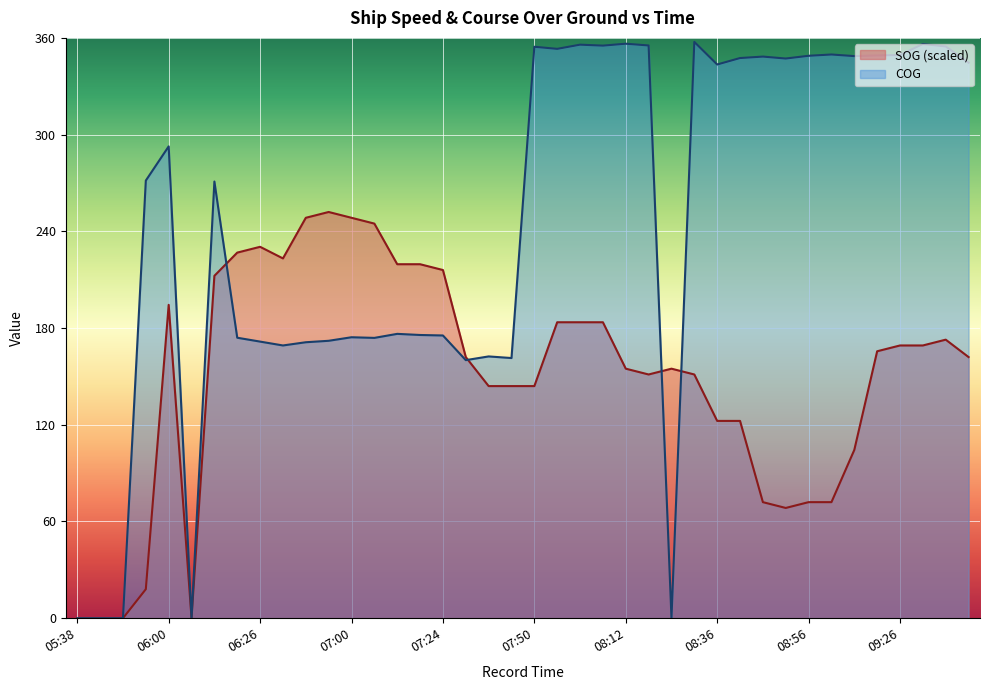

At how many categories does at least one series exceed 290?

20